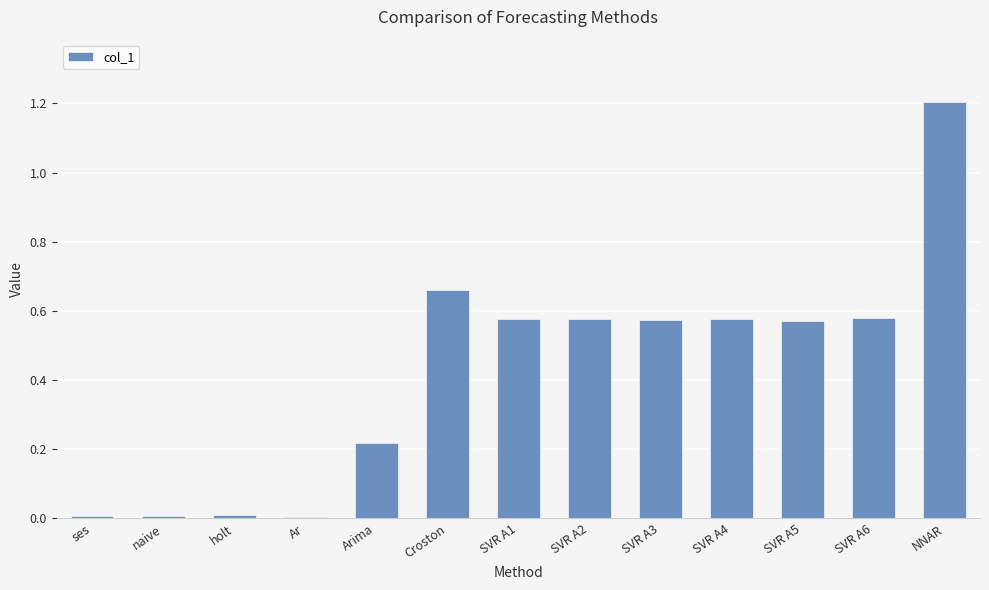

Is it true that the value at ses is 0.0?

True